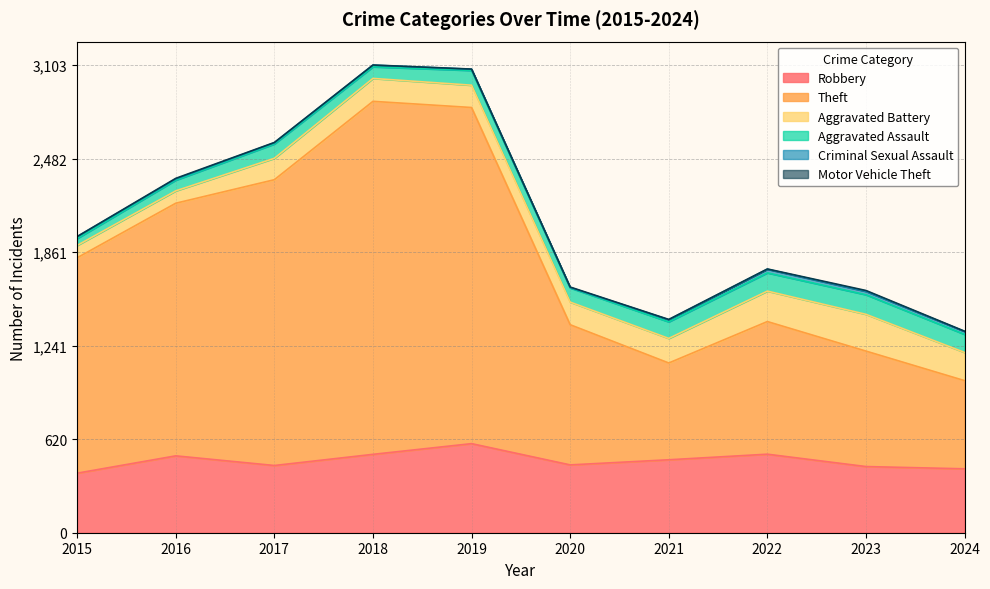

Which series has the largest range (max minus min)?

Theft